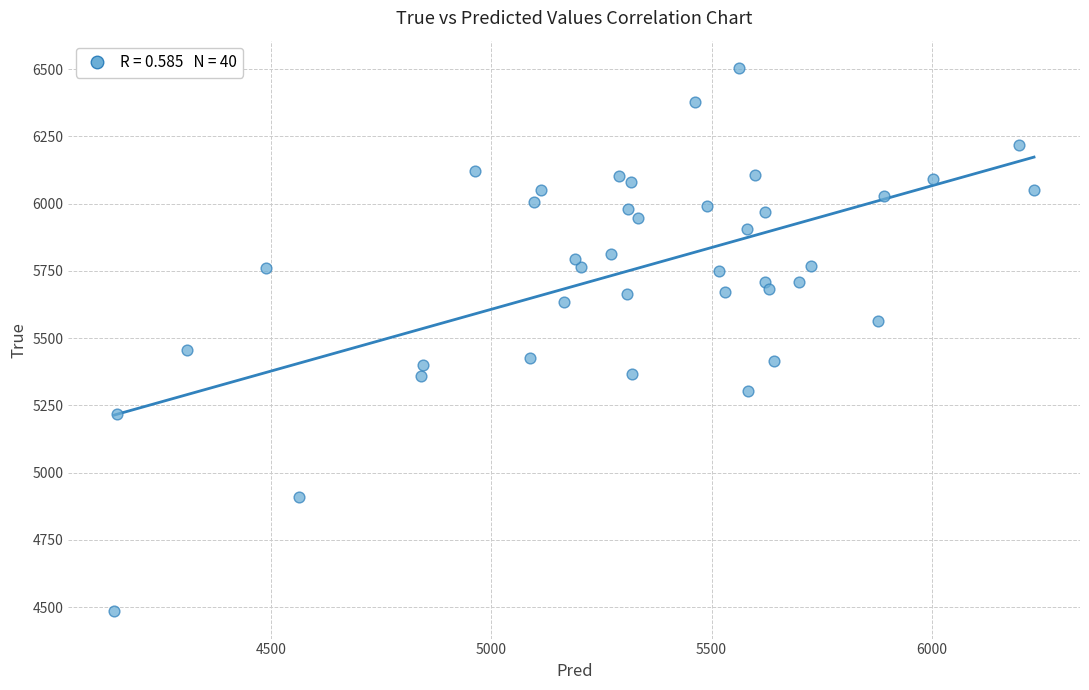

What Y value in the scatter plot is closest to 5494?

5456